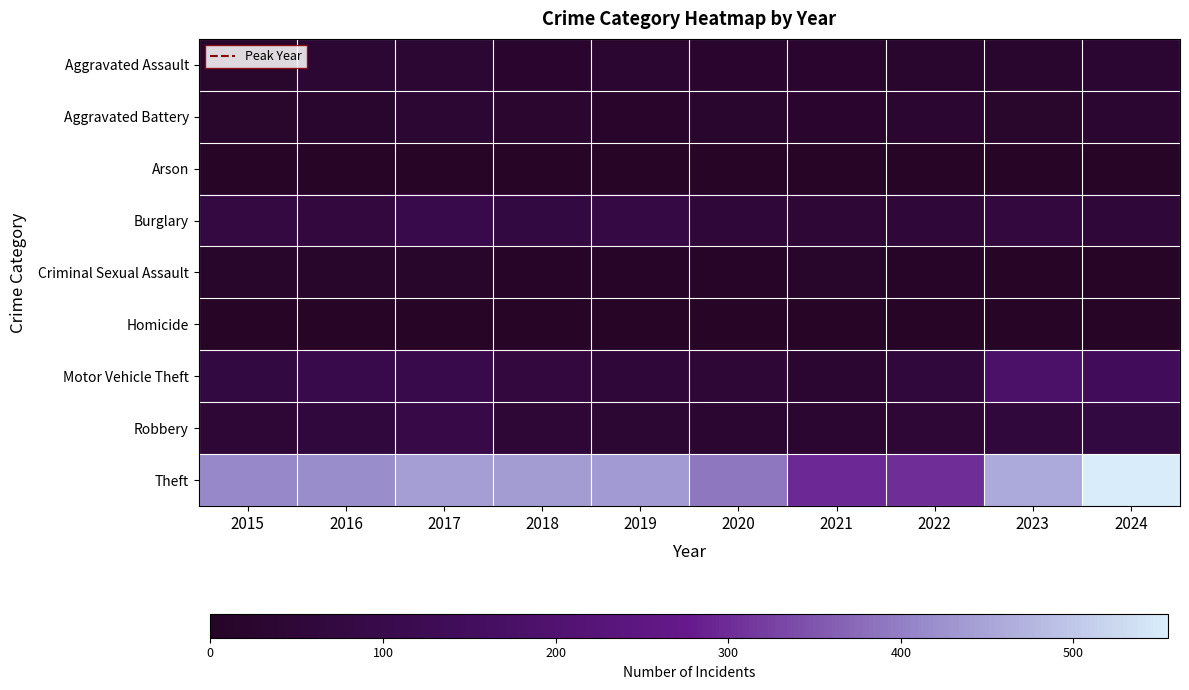

At how many categories does at least one series exceed 71?

10